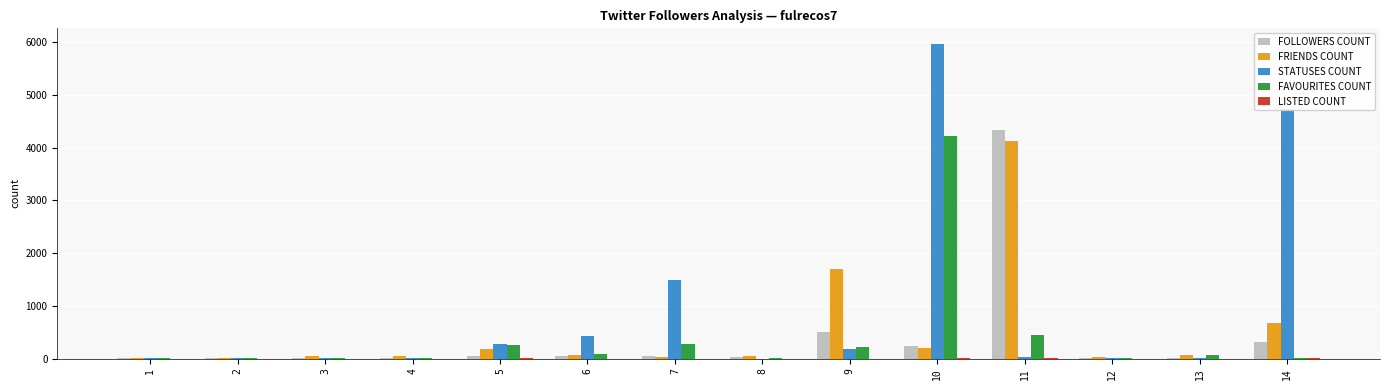

How many distinct data groups are displayed?

5